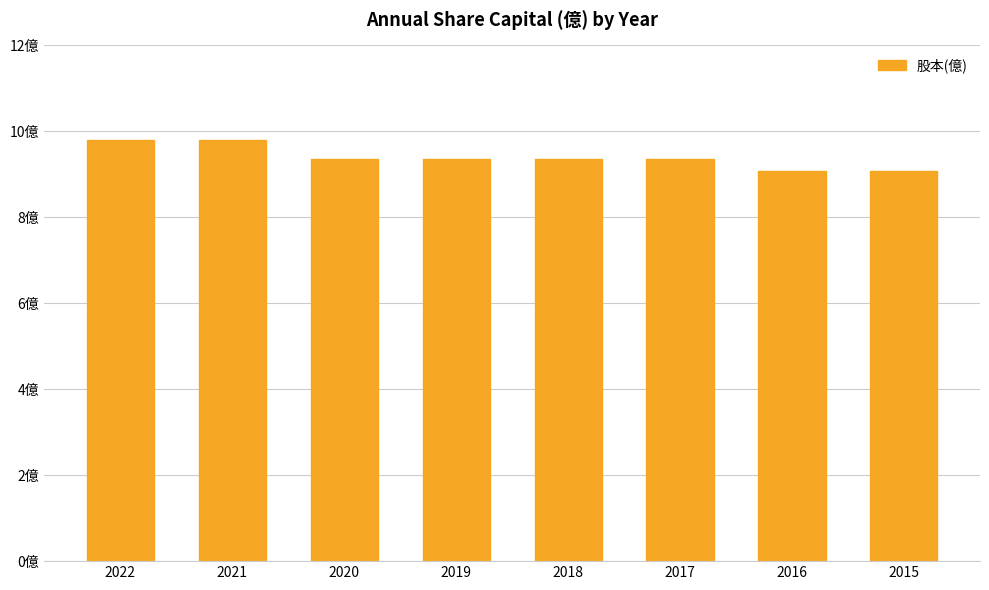

Does the chart contain any negative values?

No